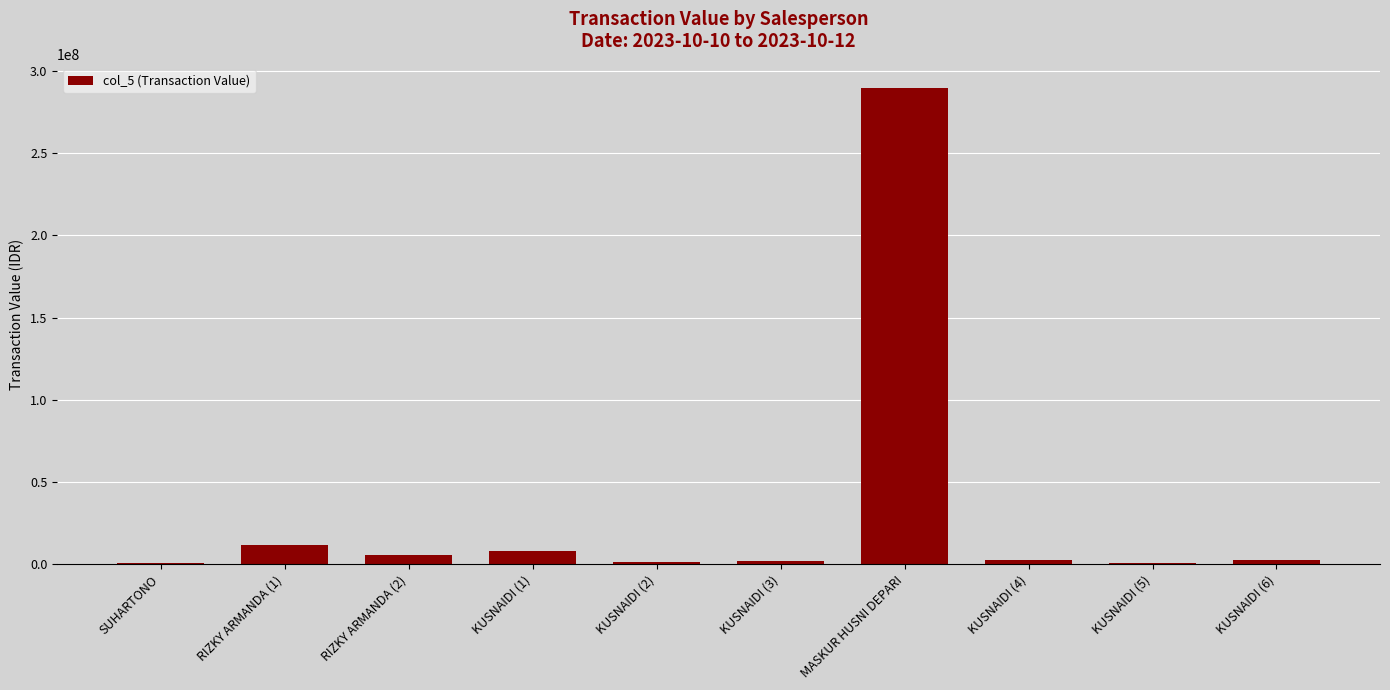

What is the sum of all values?

325718759